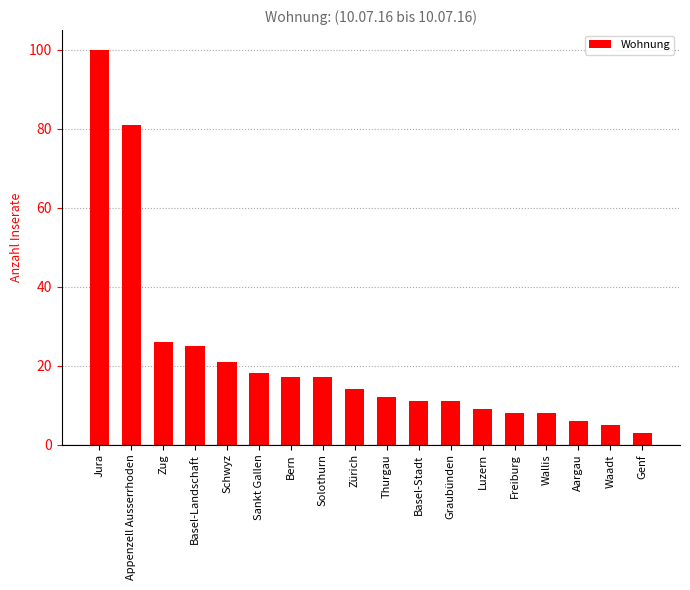

The chart shows a value of 4 at Freiburg. True or false?

False